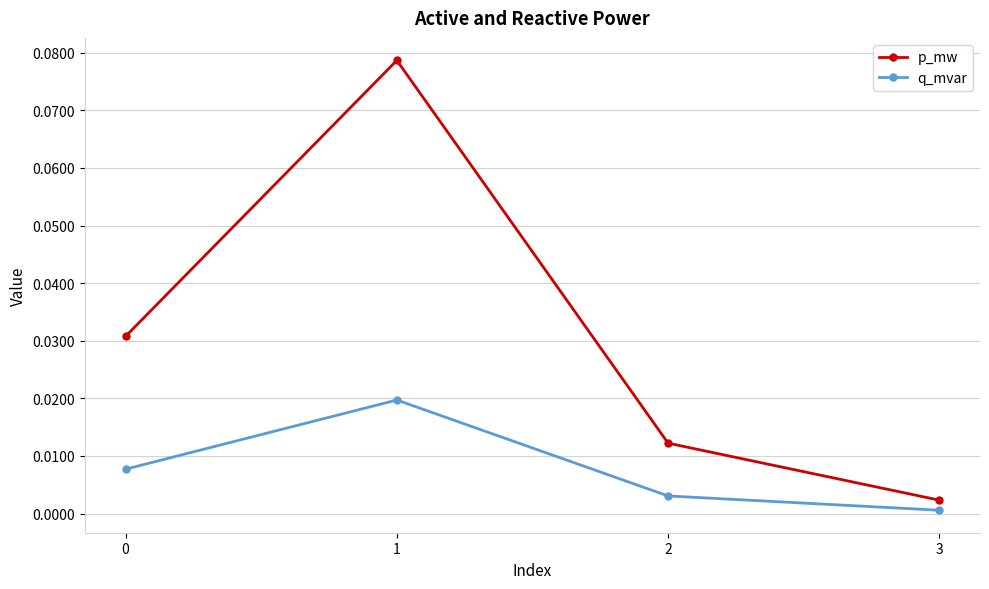

Which label corresponds to the smallest value in the chart?

3